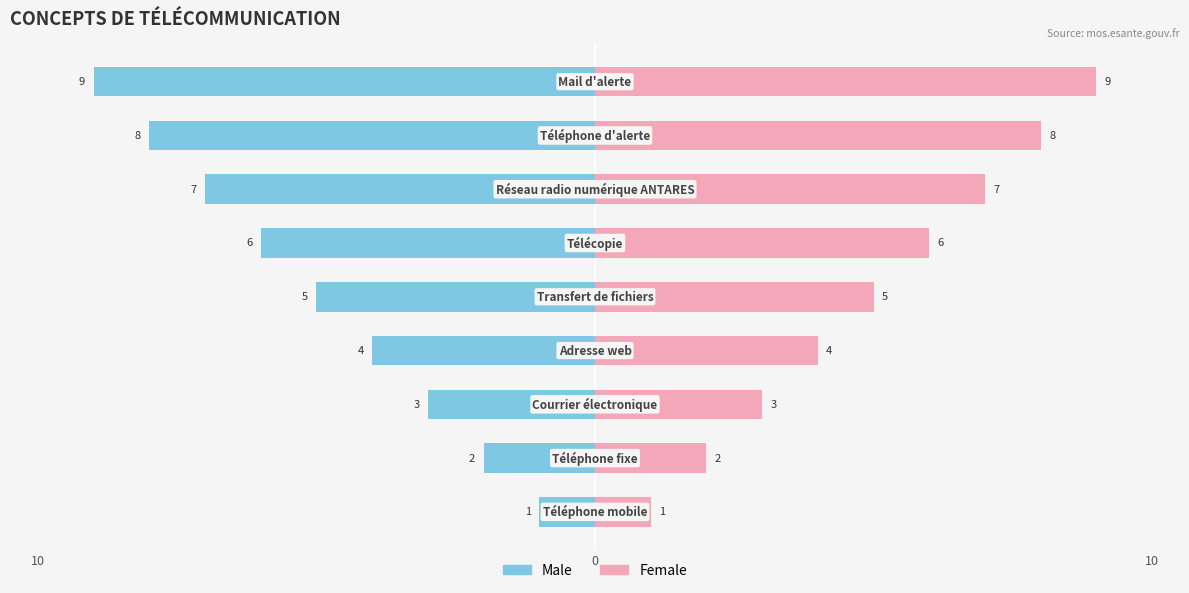

Is the value of Male at 10 greater than the value of Female at 10?

No